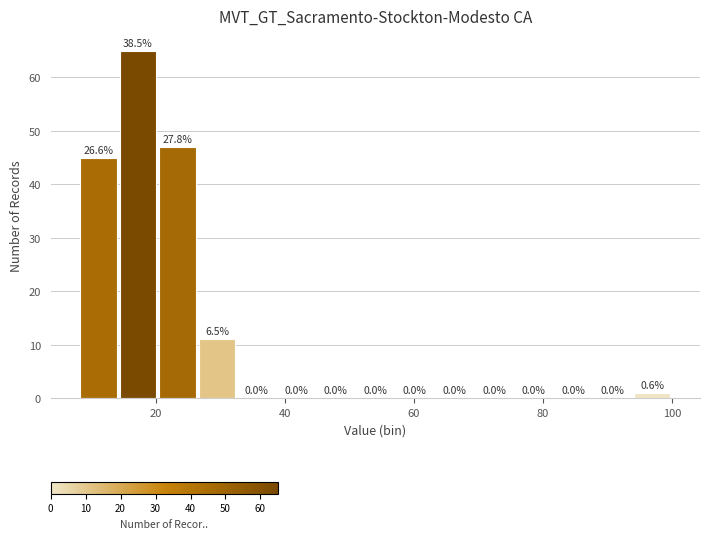

Around what value on the x-axis is the tallest bar? Give the approximate position of its centre, as read against the axis.

18